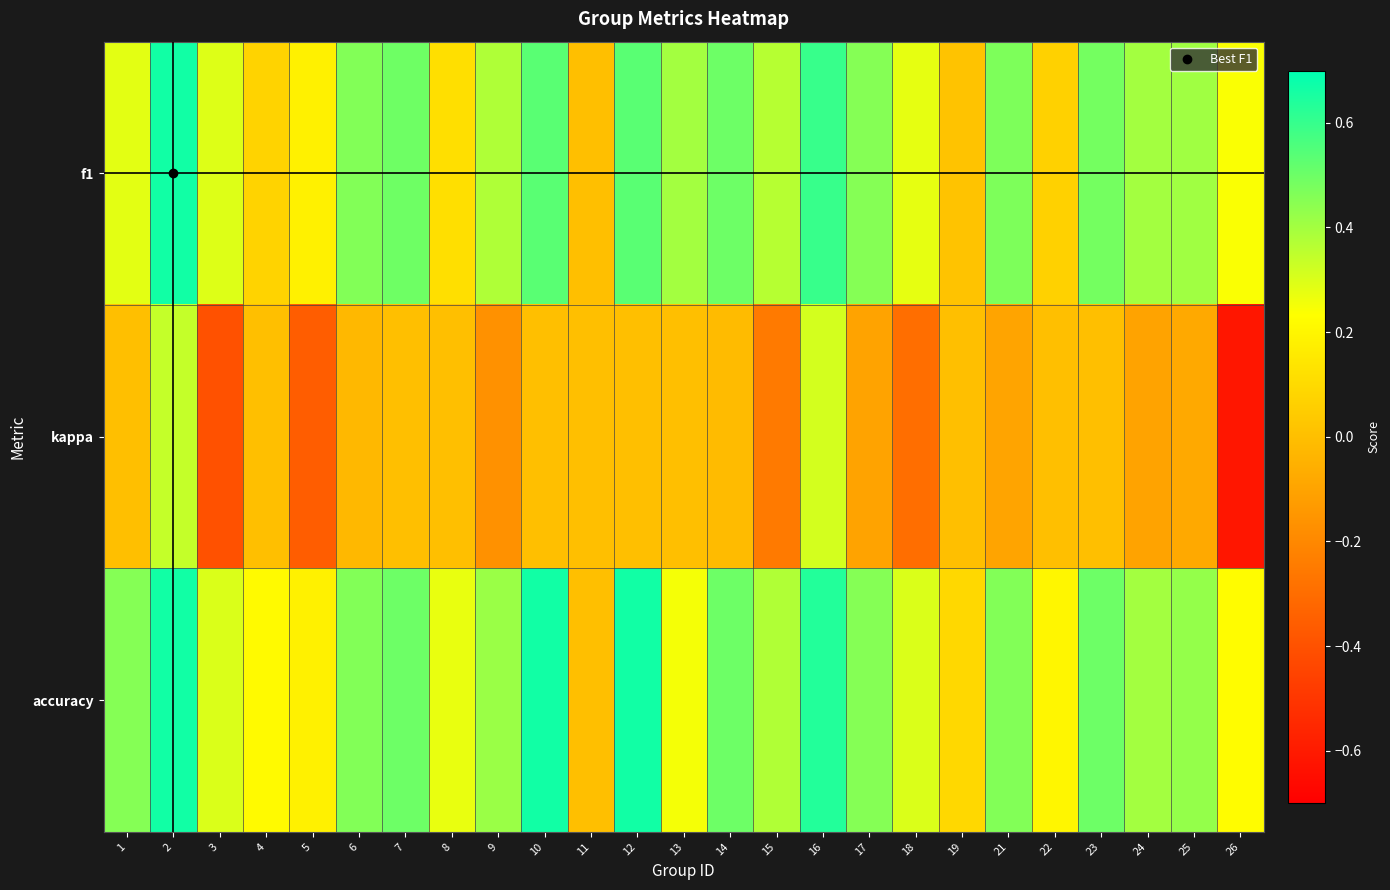

Reading right to left, transcribe all the data shown in this chart.

f1: 26=0.2	25=0.4	24=0.4	23=0.5	22=0.1	21=0.5	19=0.0	18=0.3	17=0.5	16=0.6	15=0.4	14=0.5	13=0.4	12=0.5	11=0.0	10=0.5	9=0.4	8=0.1	7=0.5	6=0.5	5=0.2	4=0.1	3=0.3	2=0.7	1=0.3
kappa: 26=-0.6	25=-0.1	24=-0.1	23=0.0	22=0.0	21=-0.1	19=0.0	18=-0.3	17=-0.1	16=0.3	15=-0.2	14=-0.0	13=0.0	12=0.0	11=0.0	10=0.0	9=-0.2	8=0.0	7=0.0	6=-0.0	5=-0.4	4=0.0	3=-0.4	2=0.3	1=0.0
accuracy: 26=0.2	25=0.4	24=0.4	23=0.5	22=0.2	21=0.5	19=0.1	18=0.3	17=0.5	16=0.6	15=0.4	14=0.5	13=0.2	12=0.7	11=0.0	10=0.7	9=0.4	8=0.3	7=0.5	6=0.5	5=0.2	4=0.2	3=0.3	2=0.7	1=0.5